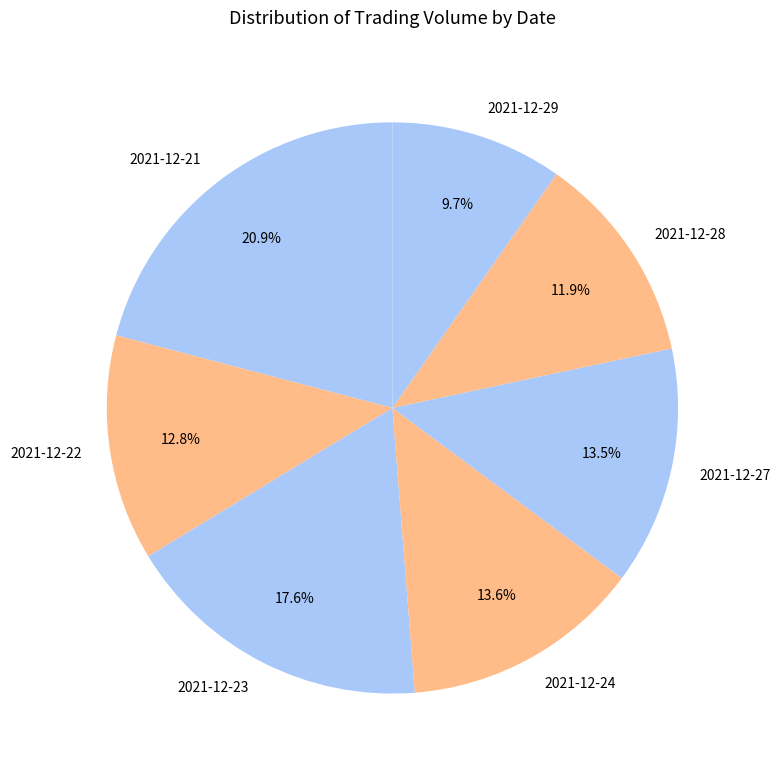

Approximately how many times larger is the value at 2021-12-28 compared to 2021-12-27?

0.9